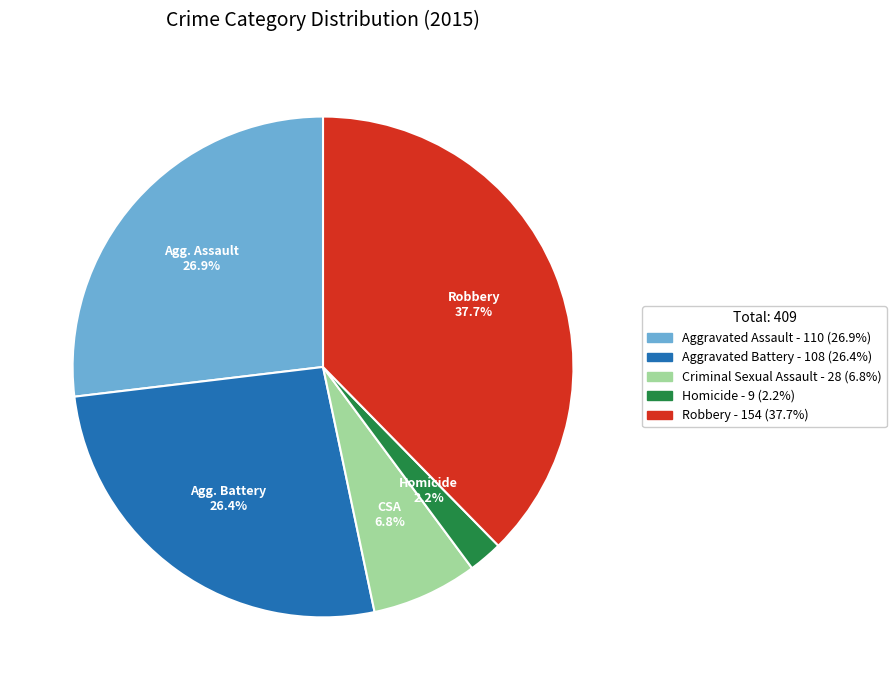

Do Aggravated Battery and Robbery together represent more than half of the pie?

Yes